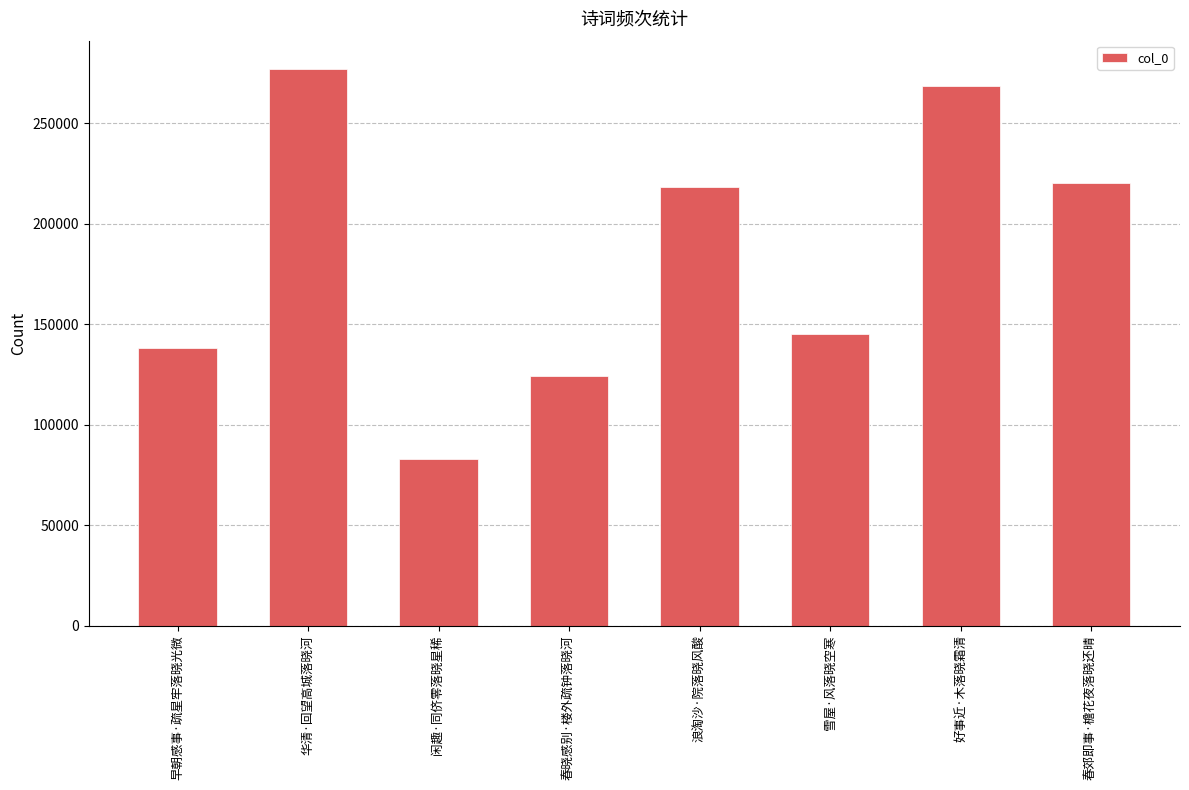

Reading left to right, extract all data points from this chart.

早朝感事·疏星牢落晓光微=138072	华清·回望高城落晓河=277213	闲趣·同侪零落晓星稀=83114	春晓感别·楼外疏钟落晓河=124164	浪淘沙·院落晓风酸=218293	雪屋·风落晓空寒=145119	好事近·木落晓霜清=268634	春郊即事·檐花夜落晓还晴=220502